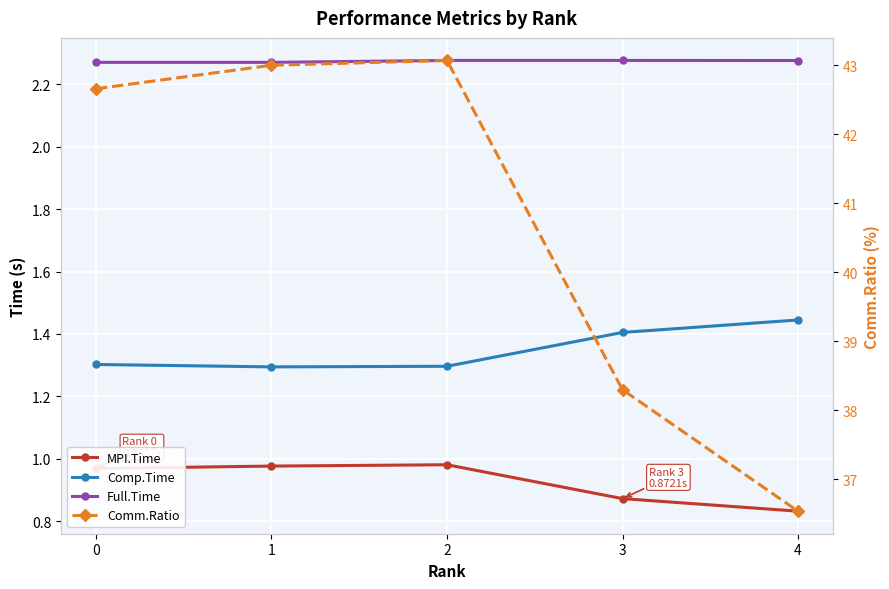

Where is Comm.Ratio nearest to the value 39?

3